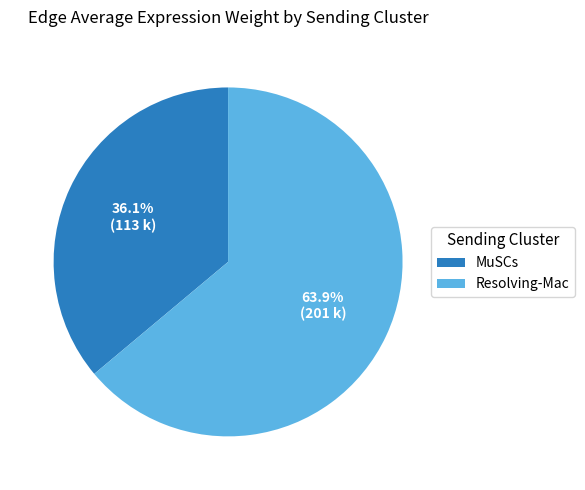

What is the majority slice?

Resolving-Mac